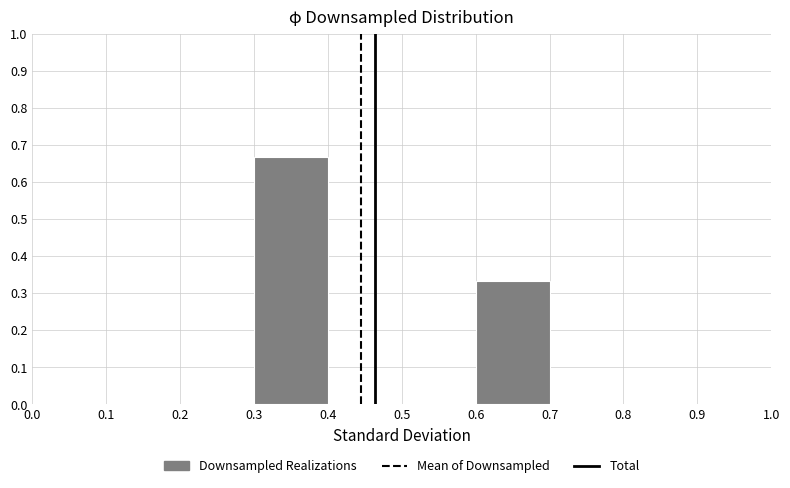

Reading left to right, transcribe this chart: for each bar, give the range it covers on the x-axis and its height. The values are not printed on the chart, so give them approximately, as read against the axis.

0.0 to 0.1: 0
0.1 to 0.2: 0
0.2 to 0.3: 0
0.3 to 0.4: 0.67
0.4 to 0.5: 0
0.5 to 0.6: 0
0.6 to 0.7: 0.33
0.7 to 0.8: 0
0.8 to 0.9: 0
0.9 to 1.0: 0